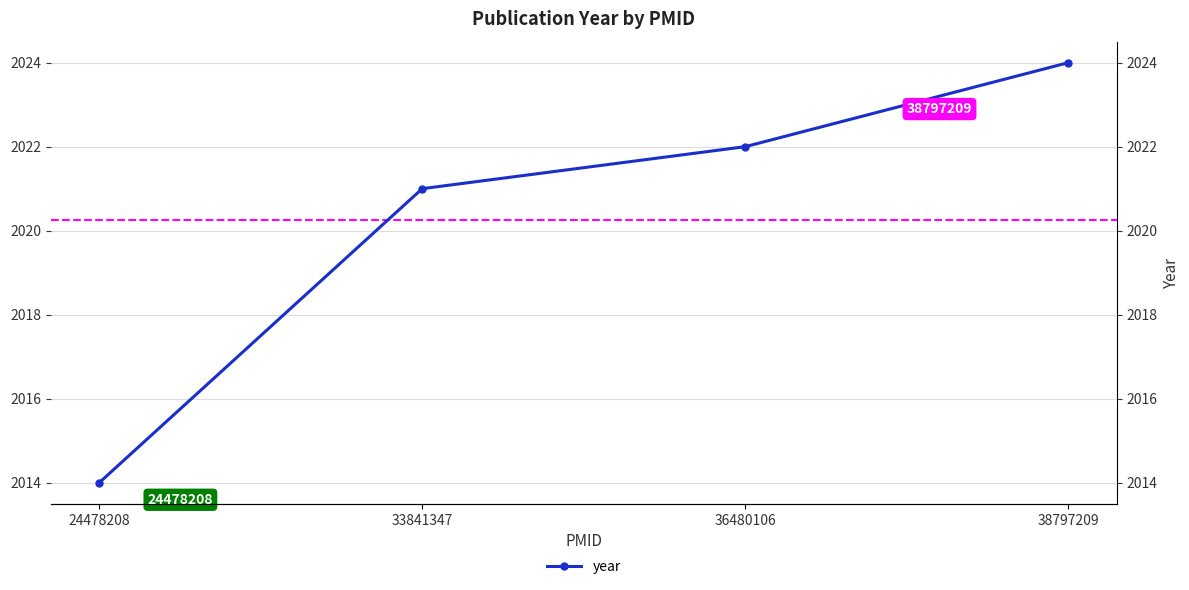

What is the difference between the maximum and second lowest values?

3